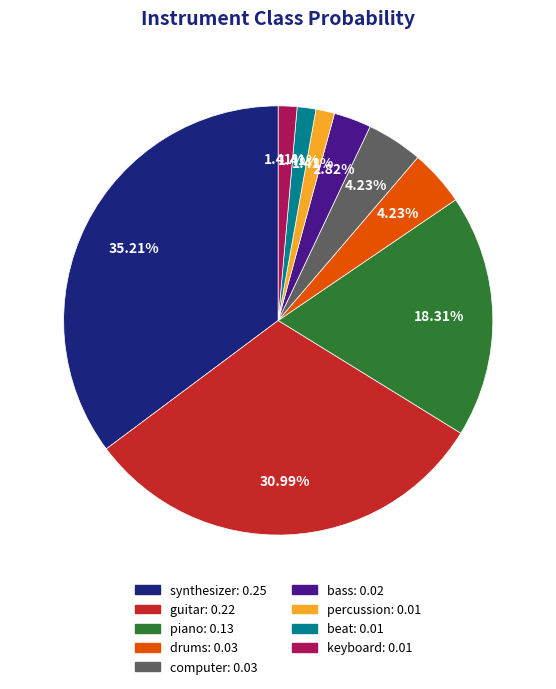

Is there a majority slice in this chart?

No